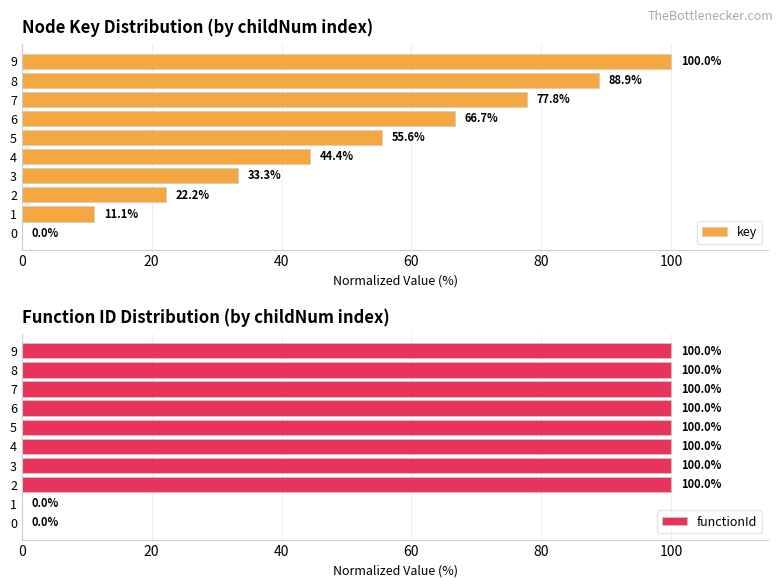

What is the maximum value for functionId?

100.0